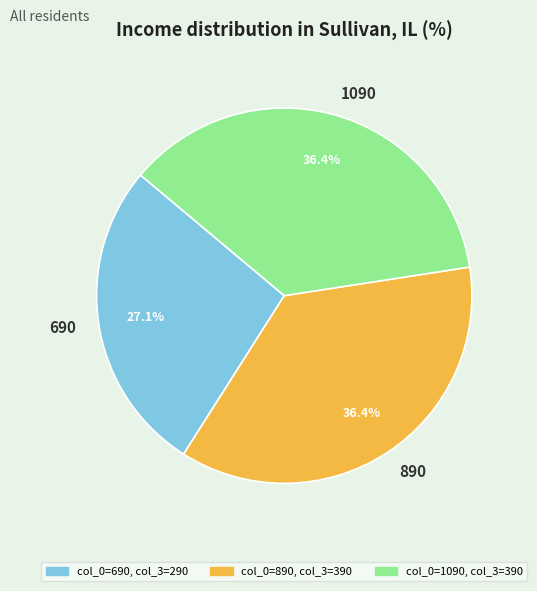

What percentage is the 890 slice, to the nearest percent?

36%